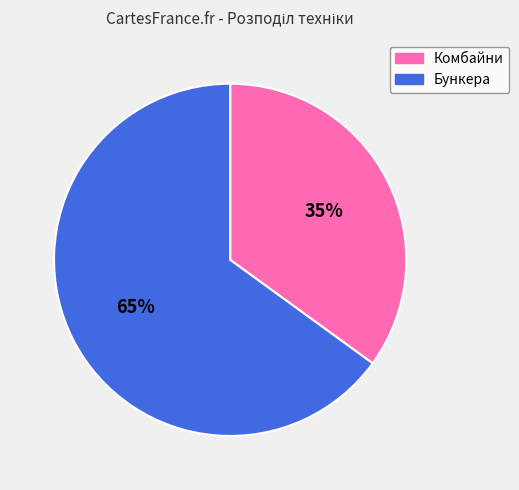

What is the ratio of the value at Комбайни to the value at Бункера?

0.5